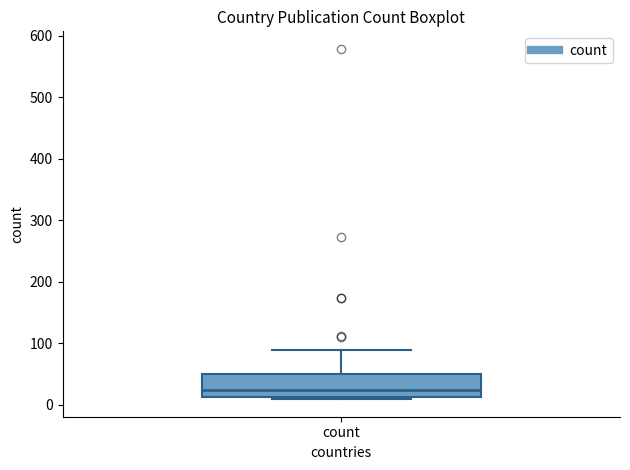

Read this box plot against the y-axis: the position of the median line, the range covered by the box, and the ends of both whiskers. The values are not printed on the chart, so give them approximately, as read against the axis.

median 20, box 10 to 50, whiskers 10 (just below the box's lower edge) to 90